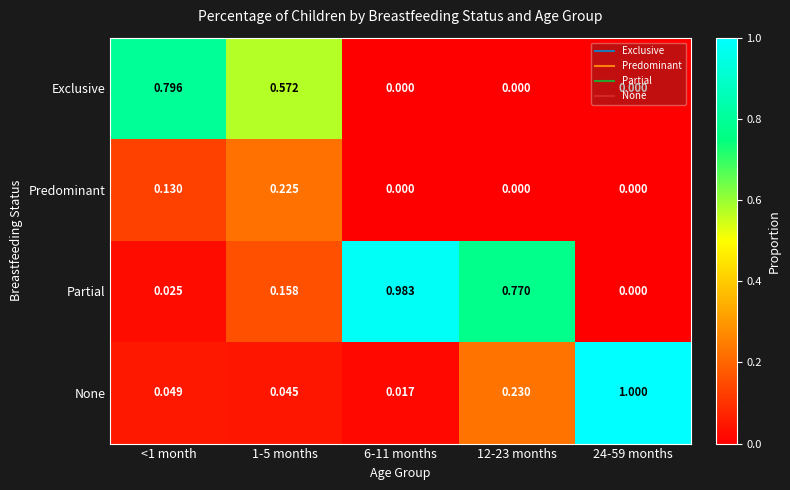

Which series has the largest total across all categories?

Partial